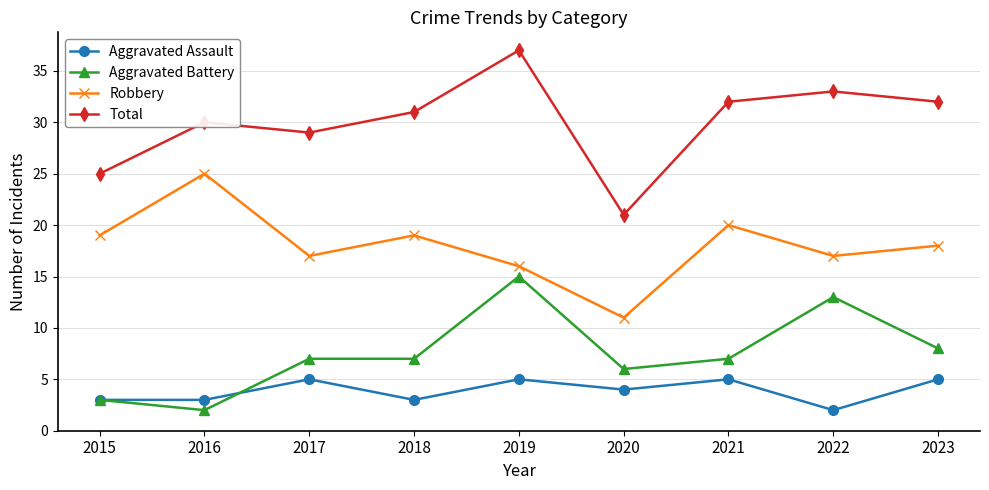

Reading left to right, transcribe all the data shown in this chart.

Aggravated Assault: 2015=3	2016=3	2017=5	2018=3	2019=5	2020=4	2021=5	2022=2	2023=5
Aggravated Battery: 2015=3	2016=2	2017=7	2018=7	2019=15	2020=6	2021=7	2022=13	2023=8
Robbery: 2015=19	2016=25	2017=17	2018=19	2019=16	2020=11	2021=20	2022=17	2023=18
Total: 2015=25	2016=30	2017=29	2018=31	2019=37	2020=21	2021=32	2022=33	2023=32